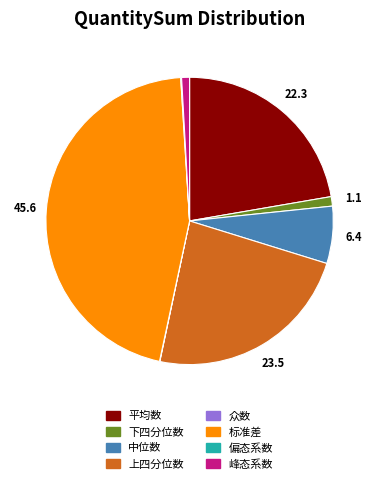

Does 峰态系数 account for over 50% of the chart?

No